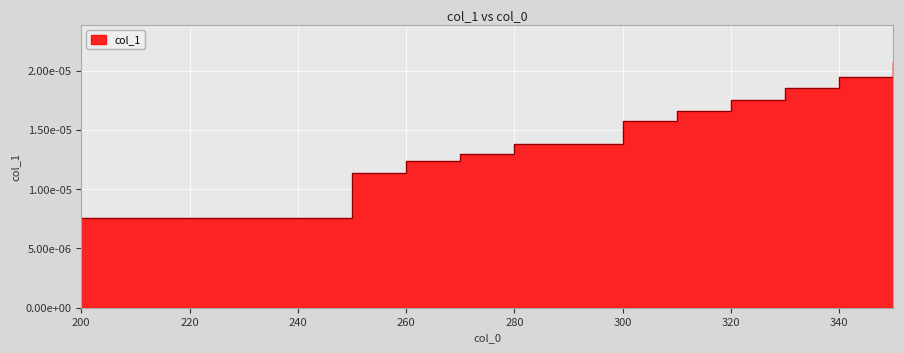

How many lines are shown in the chart?

1